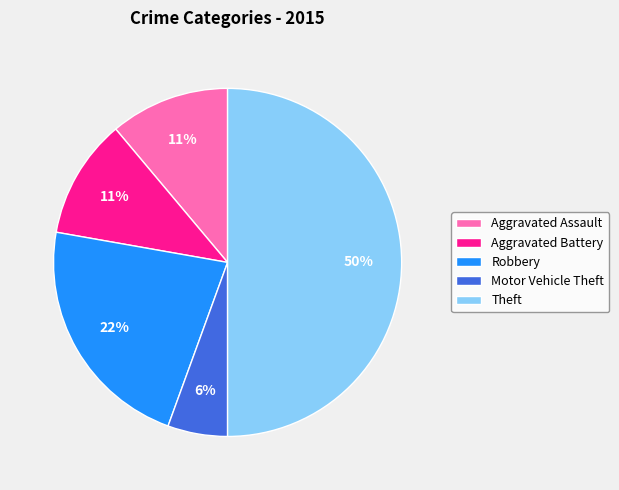

To the nearest percent, what is the combined percentage of Aggravated Battery and Aggravated Assault?

22%